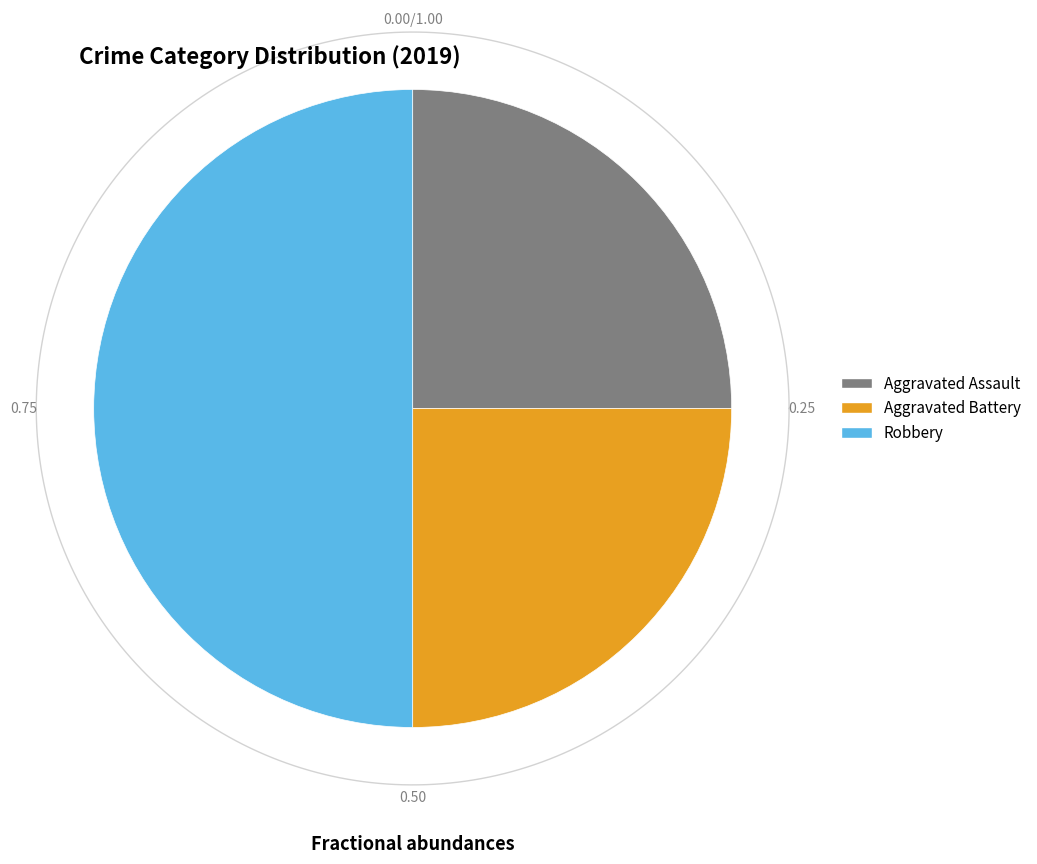

To the nearest percent, what is the combined percentage of Aggravated Battery and Aggravated Assault?

50%